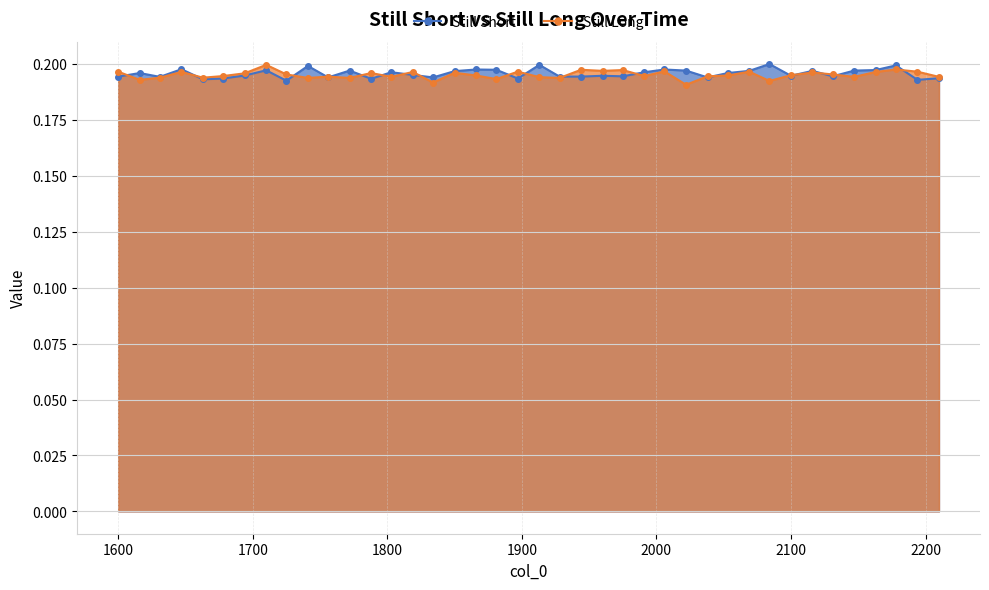

Which series changed the most between 2131 and 2147?

Still Short